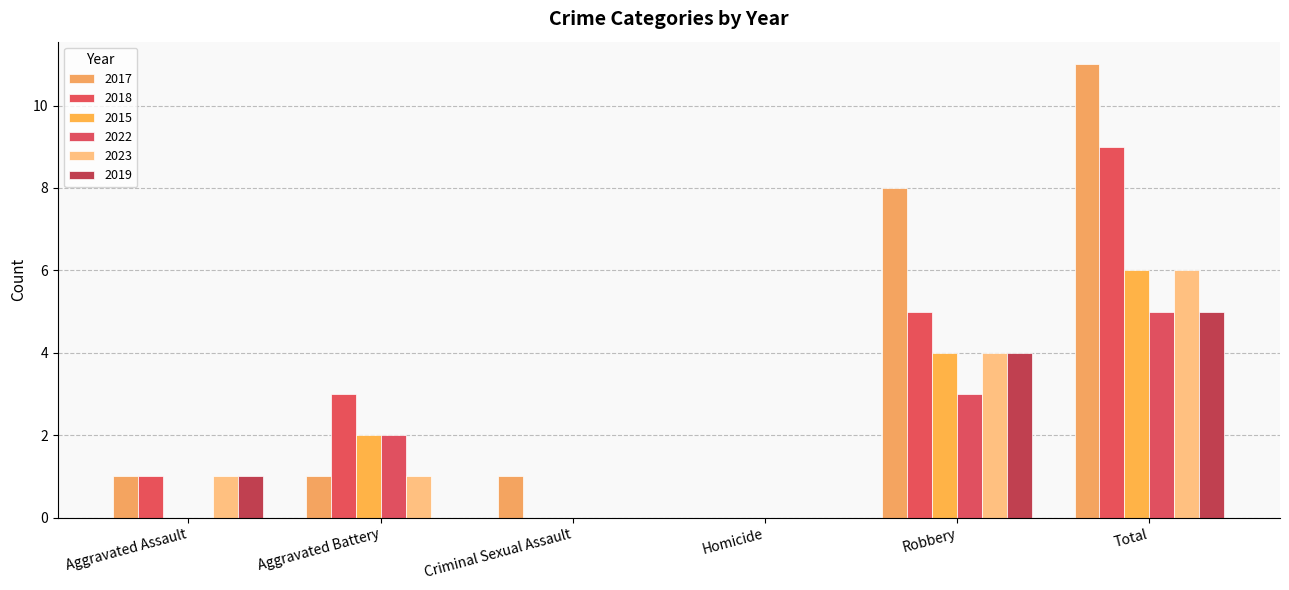

Read the 2017 value at Criminal Sexual Assault.

1